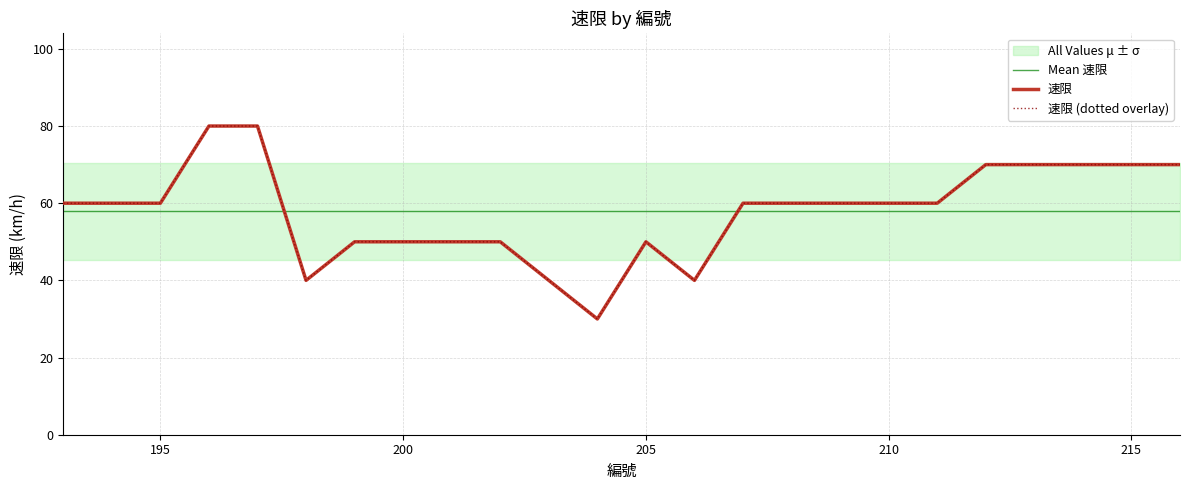

At how many categories does at least one series exceed 34?

24